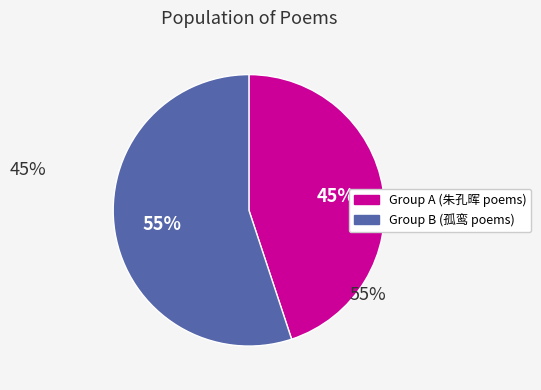

To the nearest percent, what is the average slice percentage?

50%